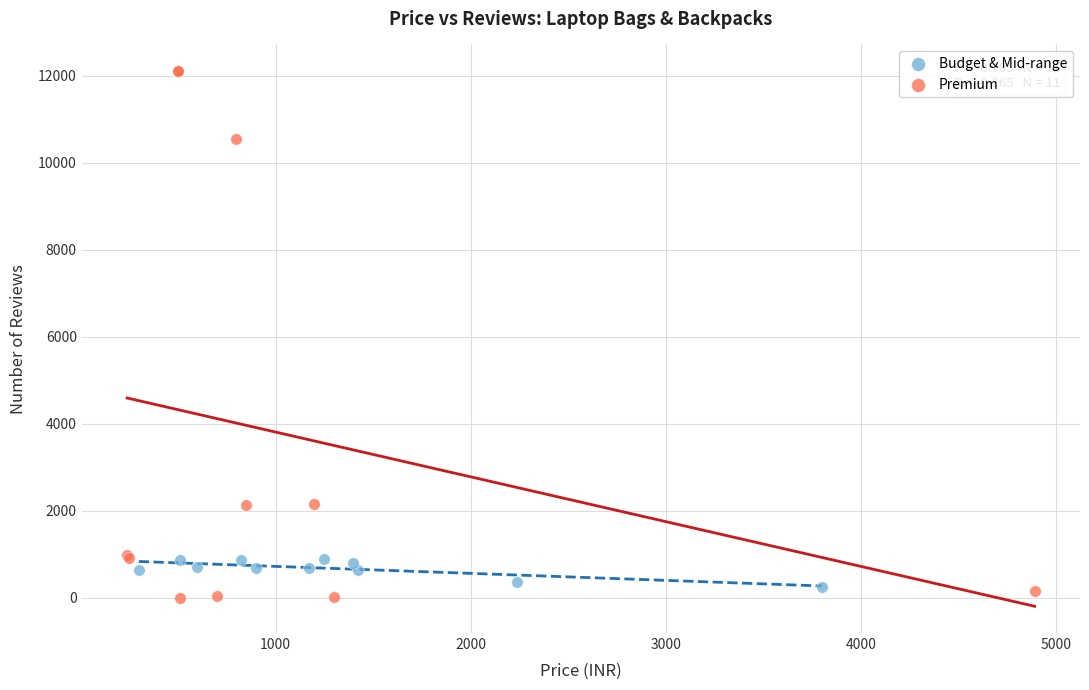

Which series reaches the minimum Y coordinate?

Premium